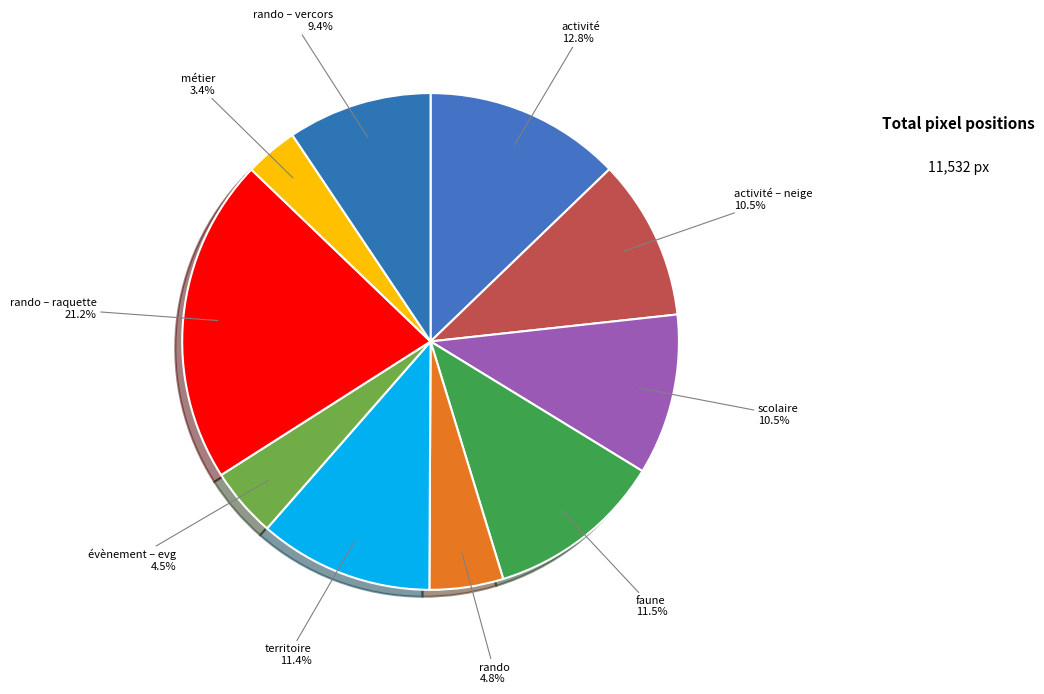

How many segments does this pie chart have?

10